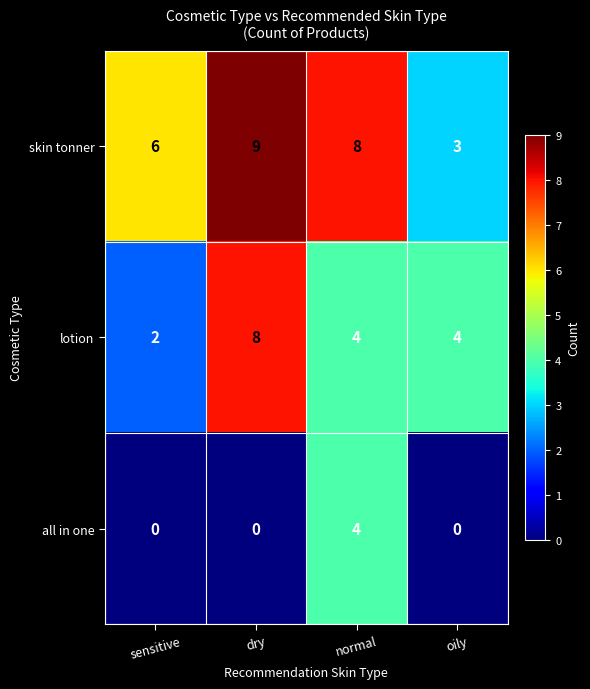

Which label corresponds to the largest value in the chart?

dry